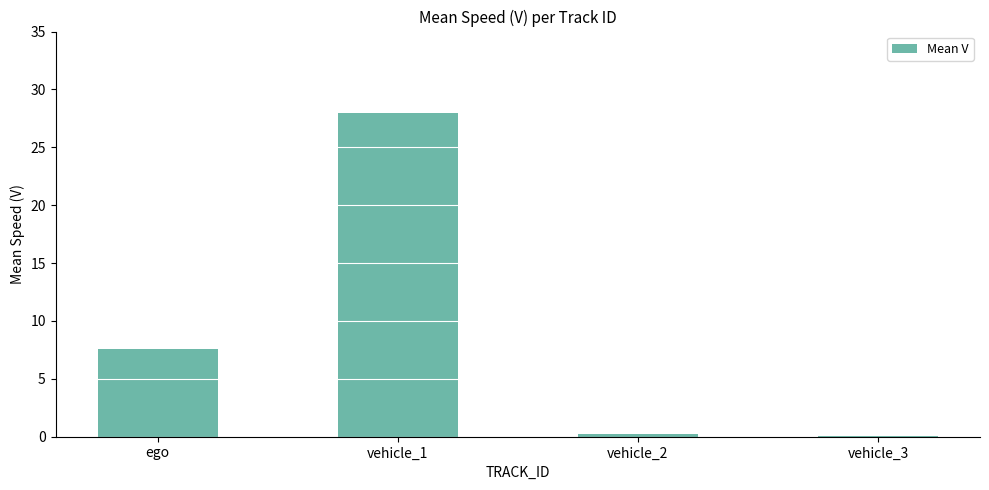

Where does the data first go above 7?

ego